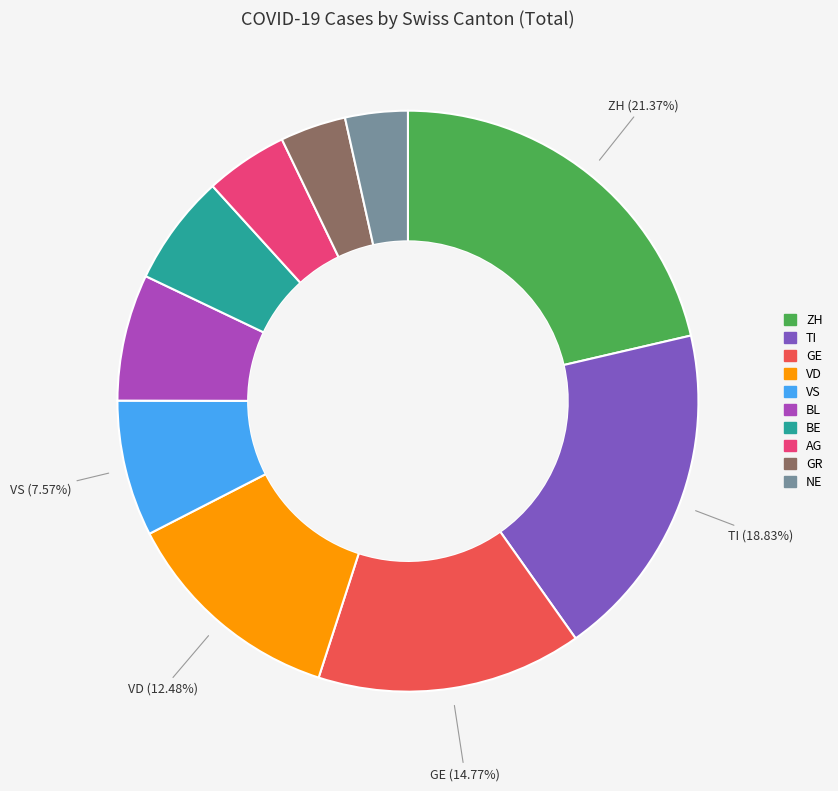

Is there any slice that represents more than half of the pie?

No